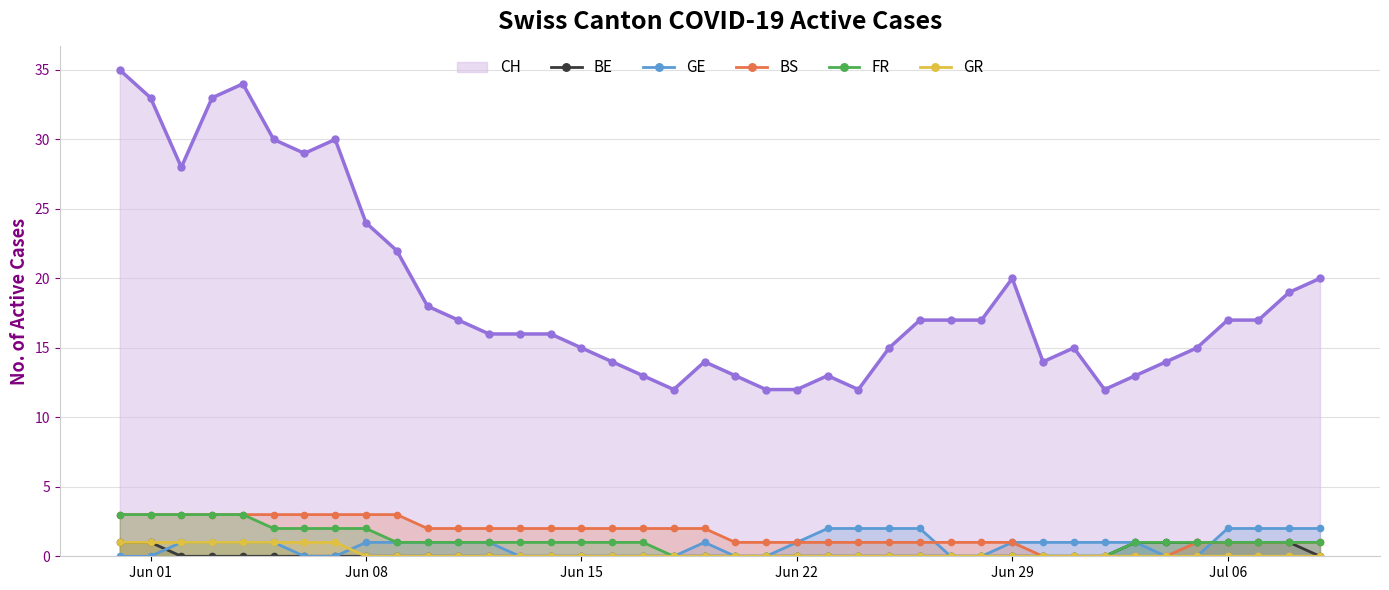

How many interior local peaks does the GE series have?

1